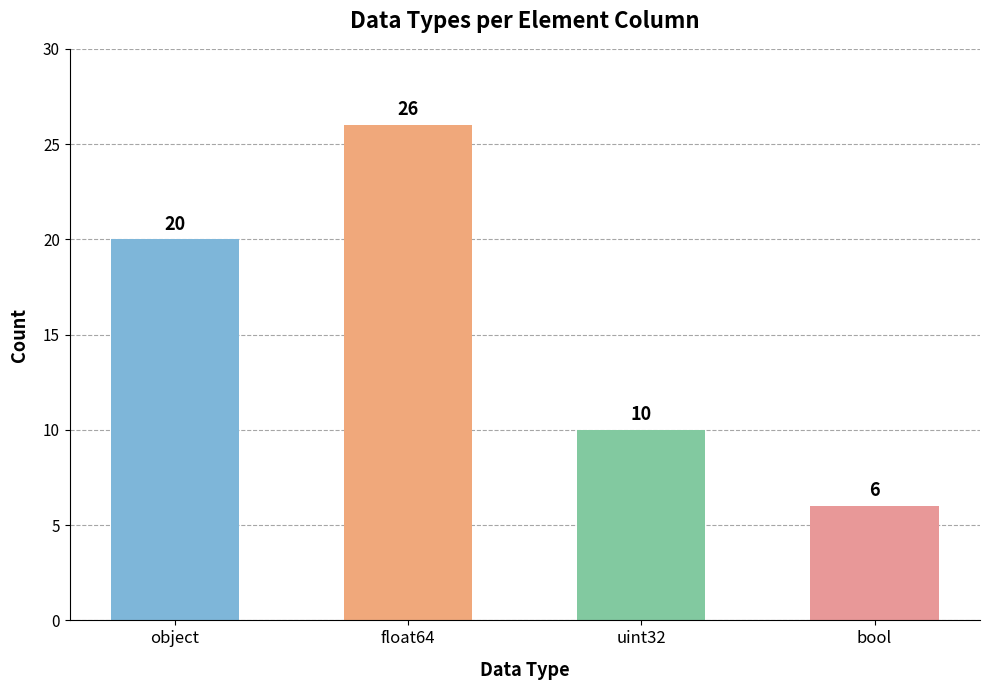

Approximately how many times larger is the value at float64 compared to uint32?

2.6